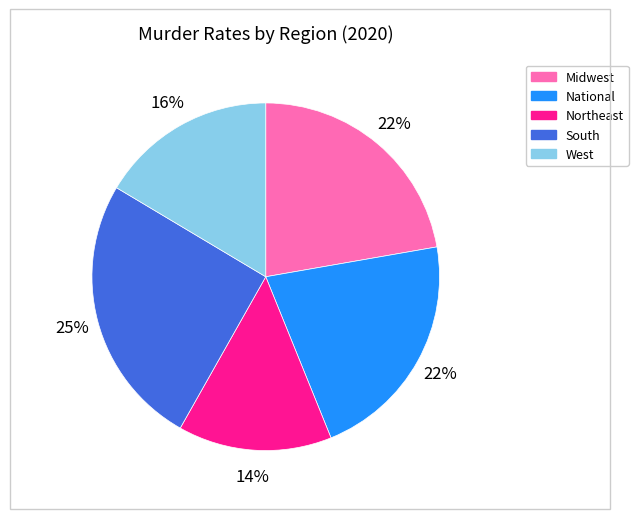

True or false: National accounts for 22% of the total.

True